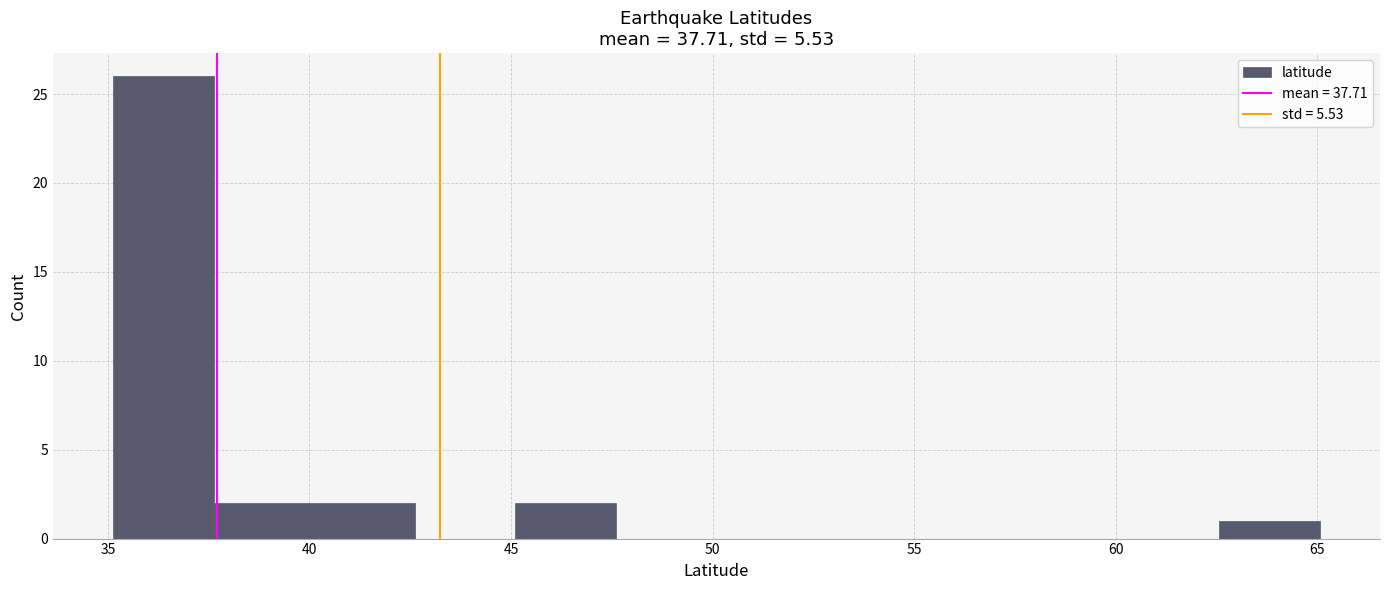

Reading left to right, transcribe this chart: for each bar, give the range it covers on the x-axis and its height. Neither the bar edges nor the heights are printed on the chart, so give them approximately, as read against the axes.

35.0 to 37.5: 26
37.5 to 40.0: 2
40.0 to 42.5: 2
42.5 to 45.0: 0
45.0 to 47.5: 2
47.5 to 50.0: 0
50.0 to 52.5: 0
52.5 to 55.0: 0
55.0 to 57.5: 0
57.5 to 60.0: 0
60.0 to 62.5: 0
62.5 to 65.0: 1